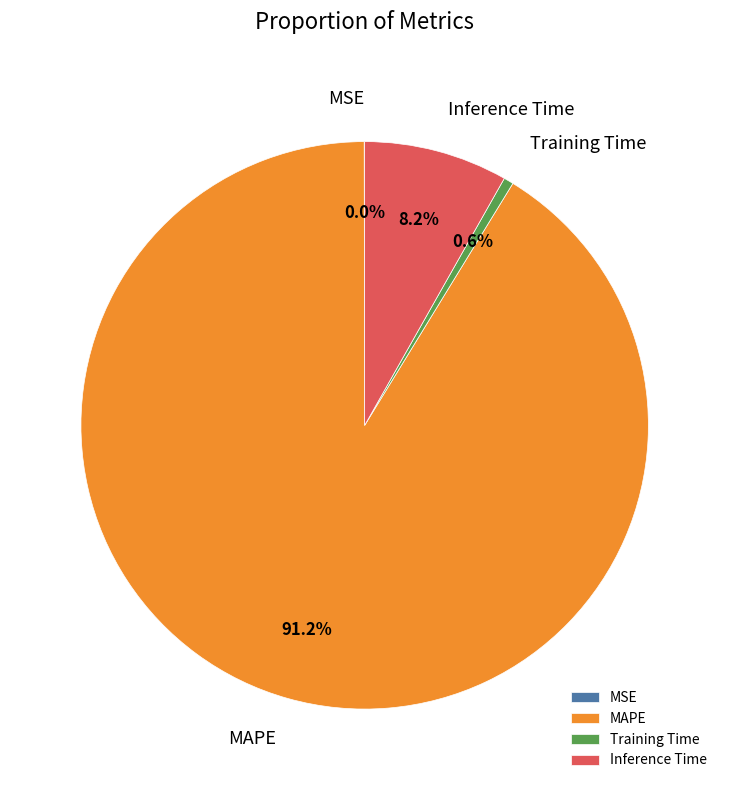

What is the largest slice in the pie chart?

MAPE